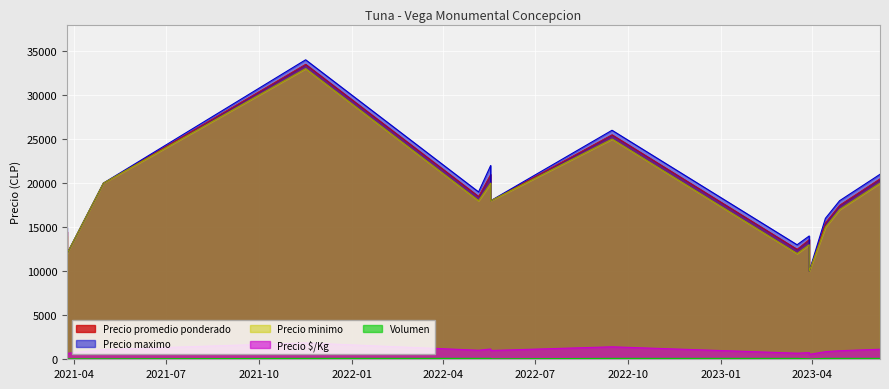

What is the greatest value displayed?

34000